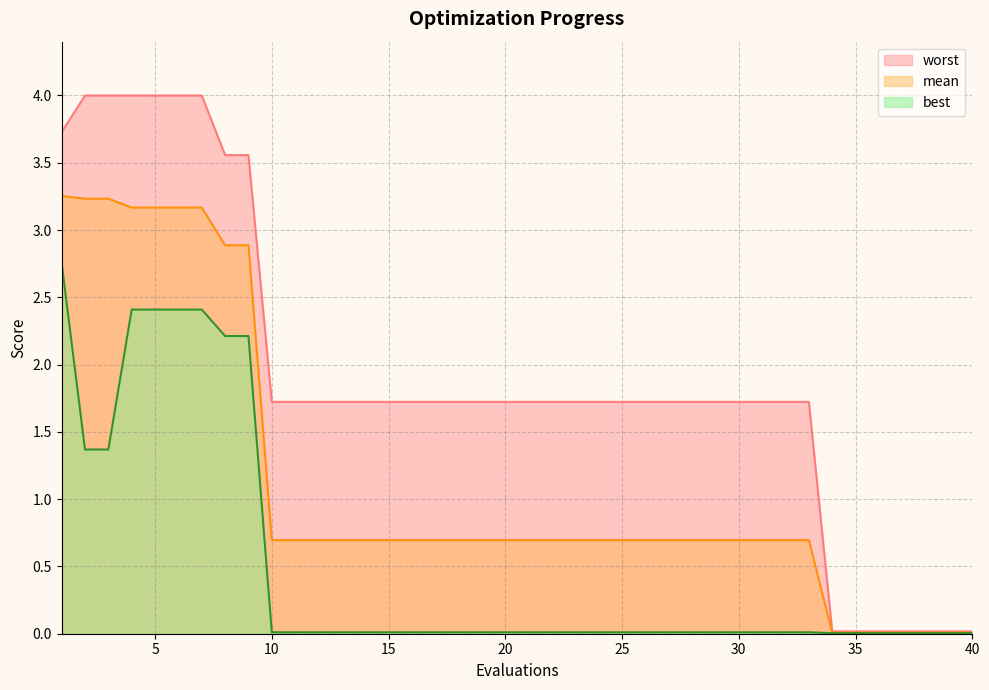

Does the chart display data point markers on the line(s)?

No